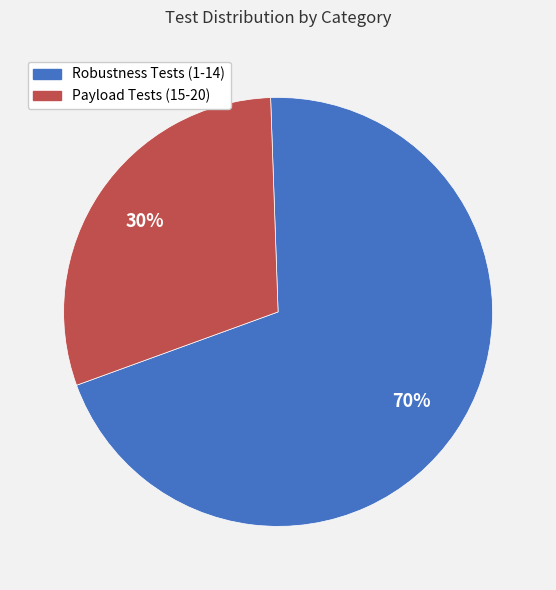

What is the smallest slice in the pie chart?

Payload Tests (15-20)